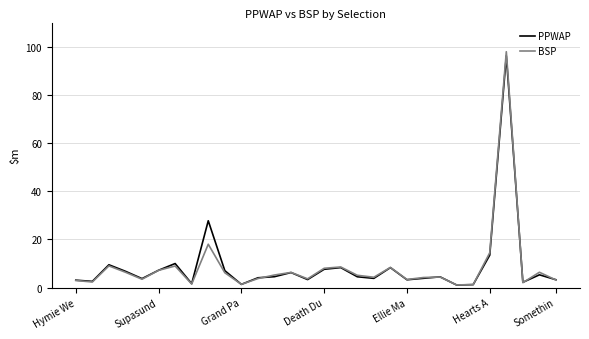

Which series has the largest range (max minus min)?

BSP